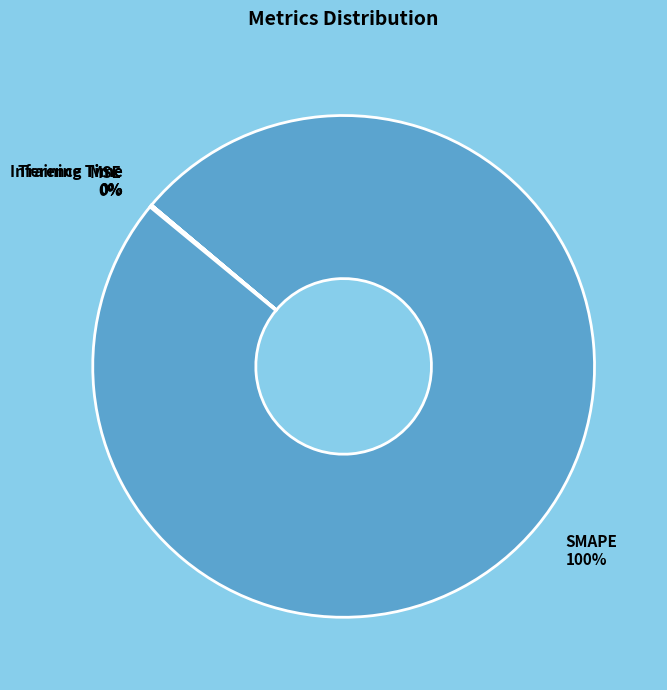

What is the largest slice in the pie chart?

SMAPE